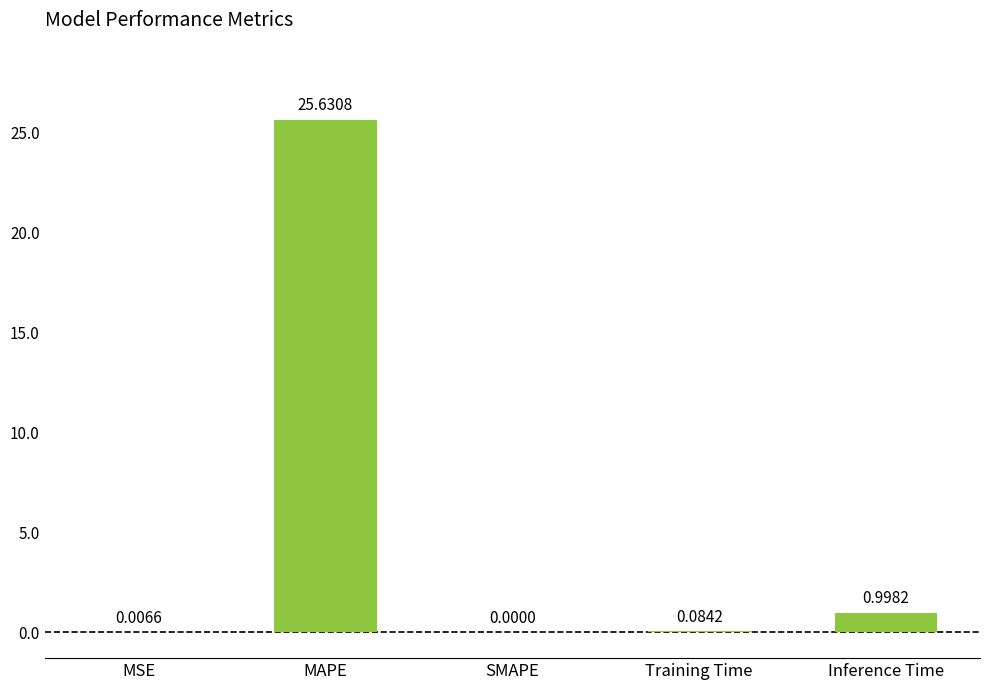

What is the sum of all values?

26.7